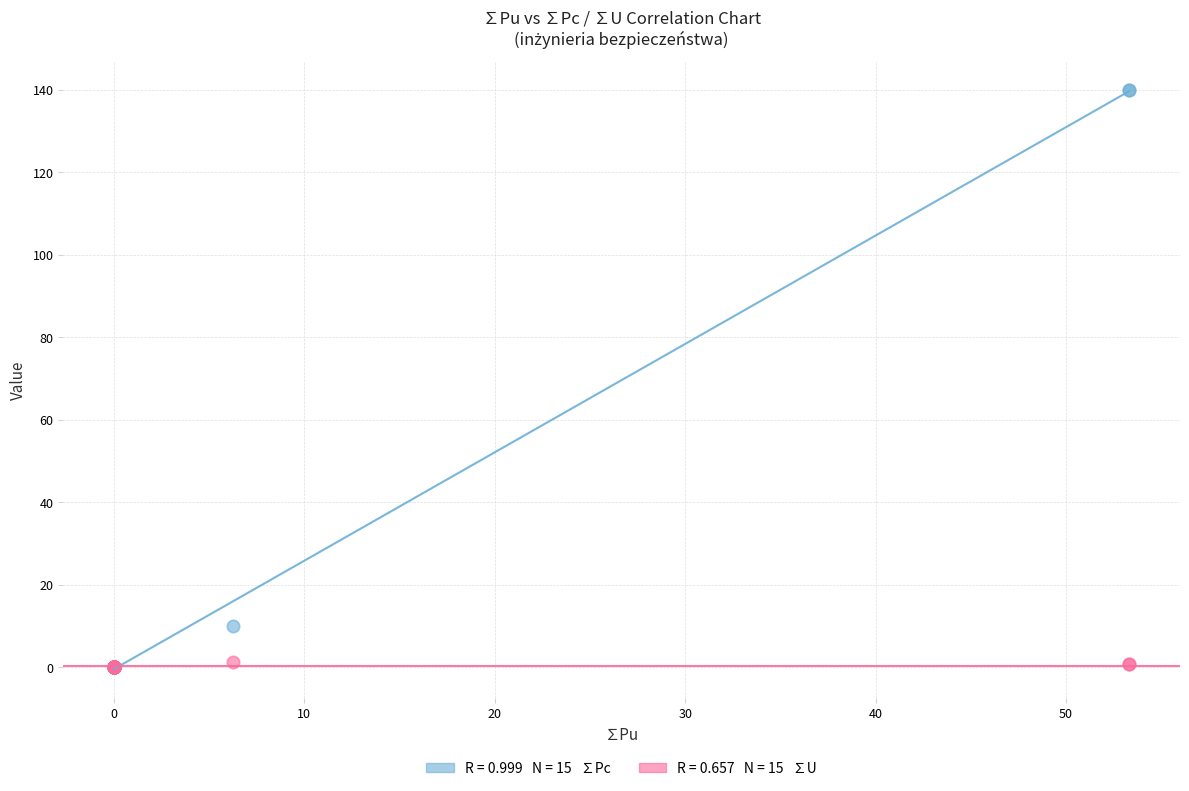

Across all series, what Y value is closest to 70?

10.0